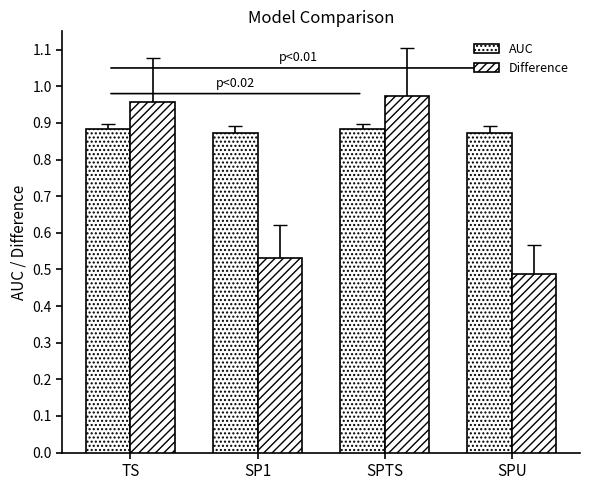

How many categories are shown in the chart?

4